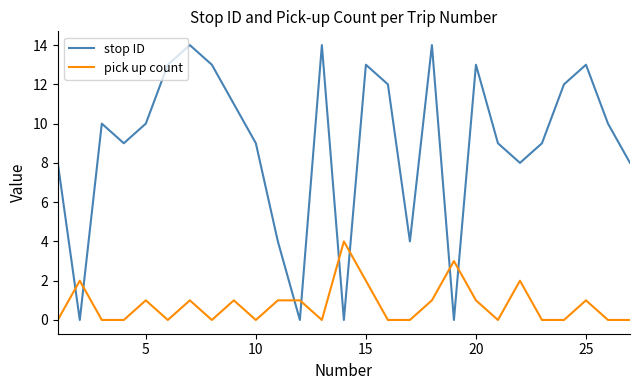

Which series has the largest total across all categories?

stop ID